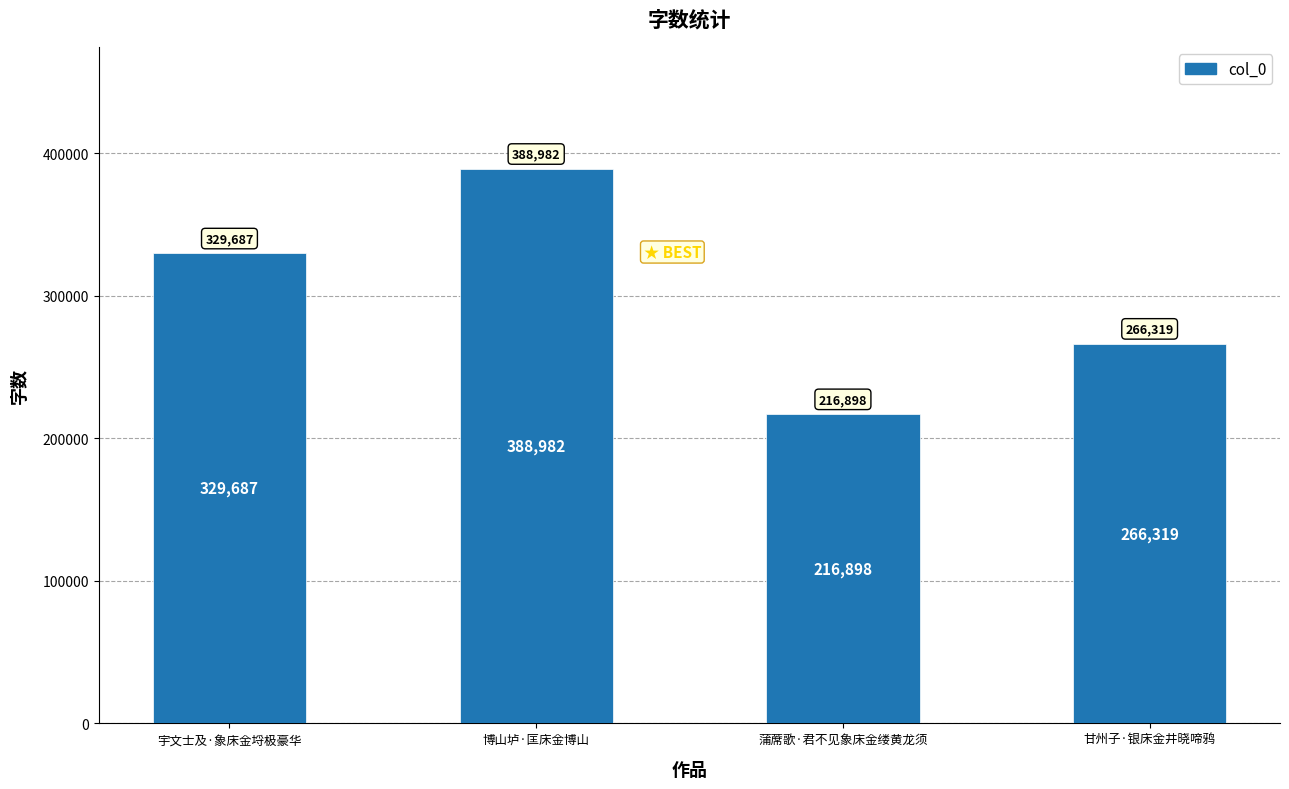

What is the average value?

300472